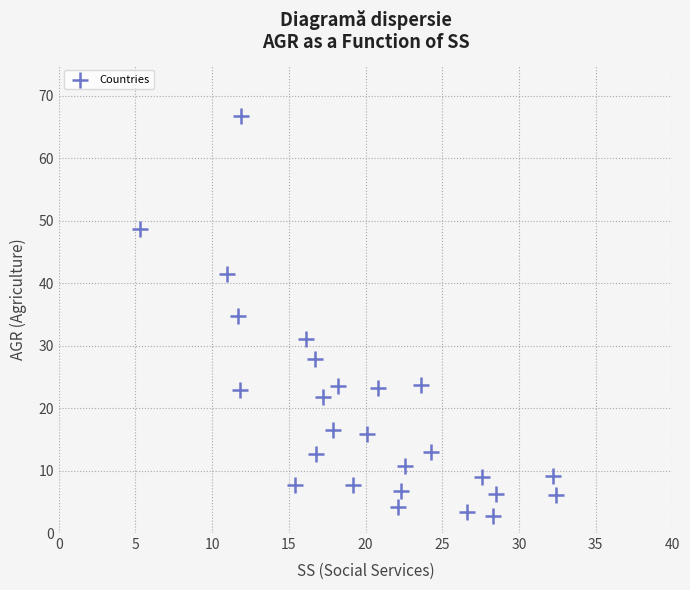

What is the range of X values (max minus min)?

27.1